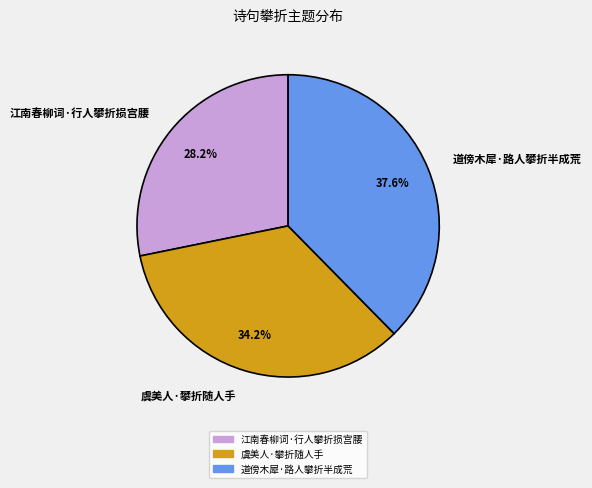

Is it true that 道傍木犀·路人攀折半成荒 is 38% of the pie?

True